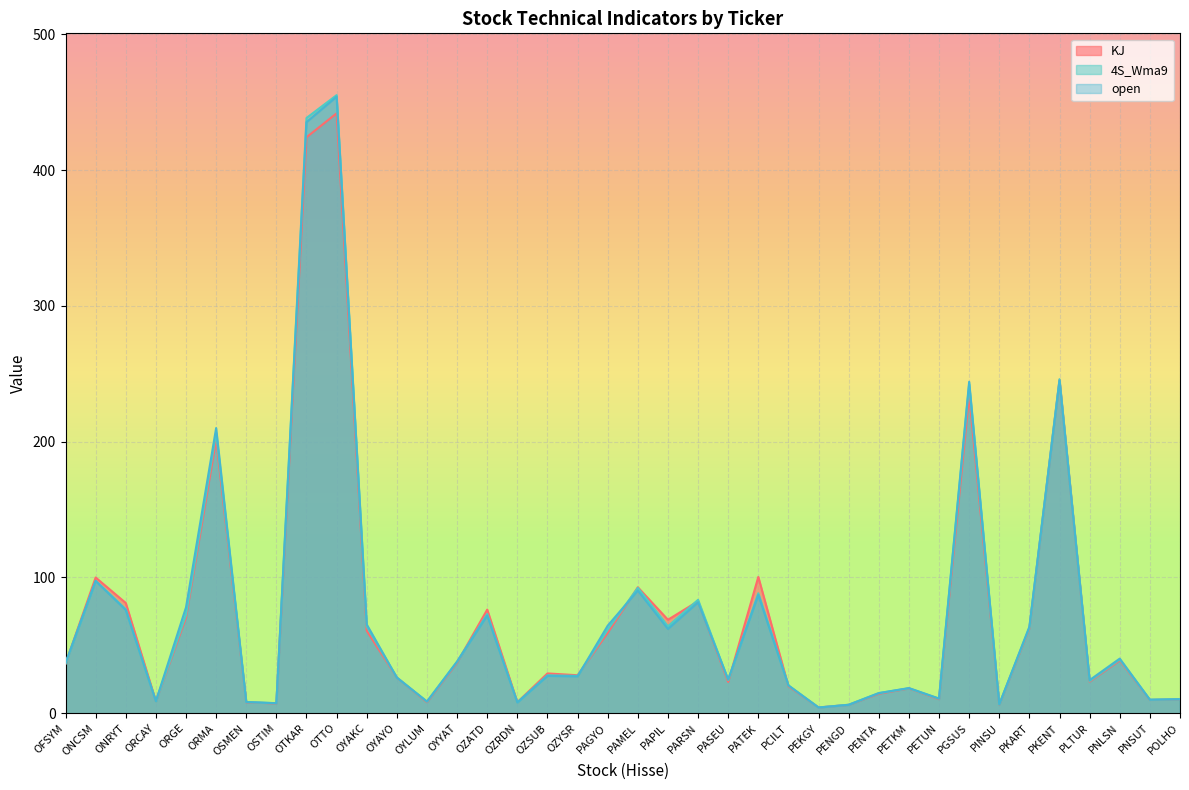

Which series has the largest total across all categories?

open